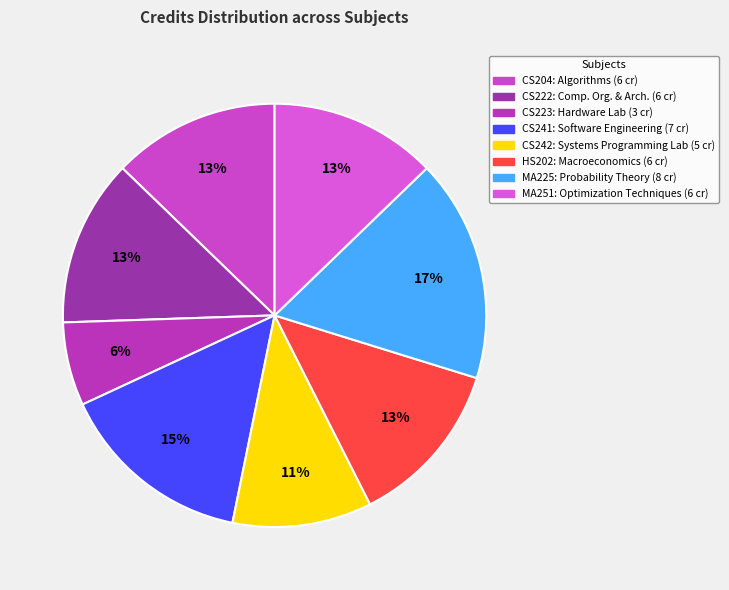

To the nearest percent, what is the difference between the largest and smallest slice percentages?

11%